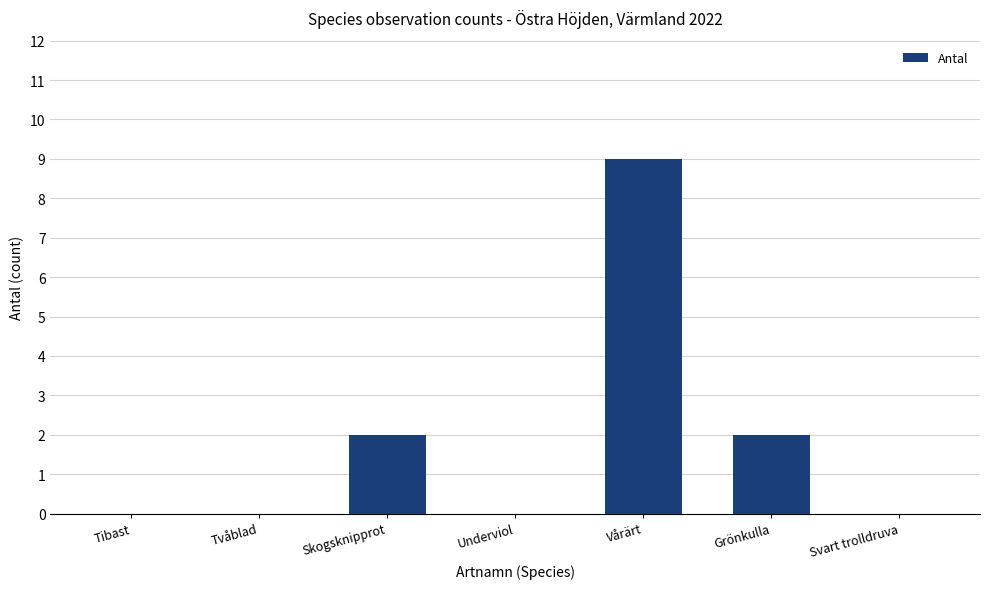

What is the sum of all values?

13